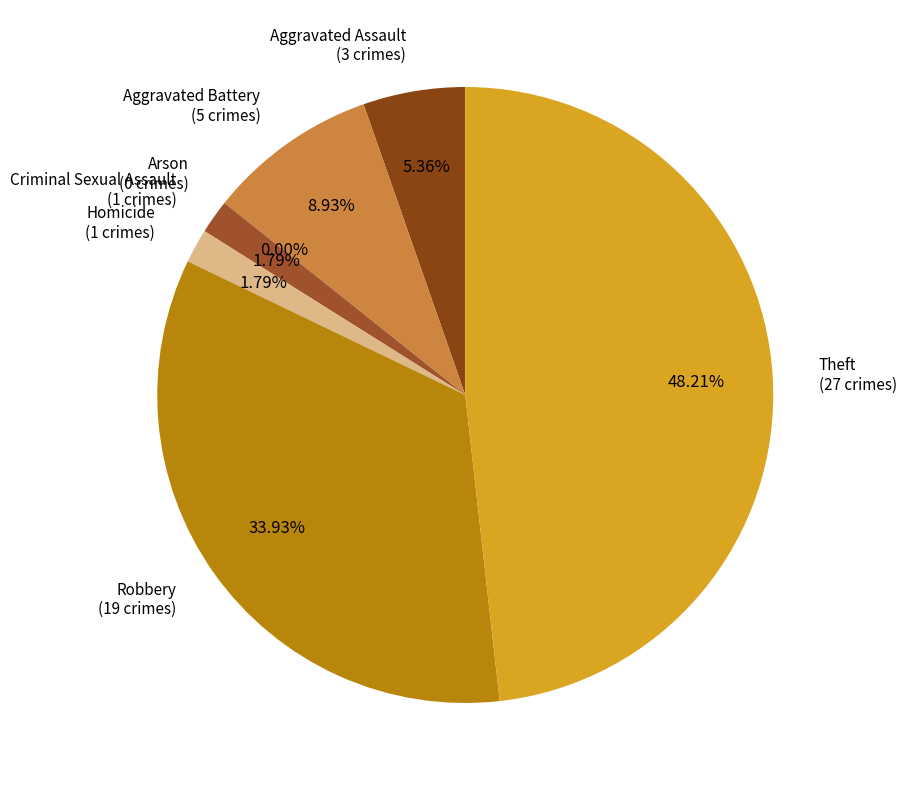

Is there any slice that represents more than half of the pie?

No